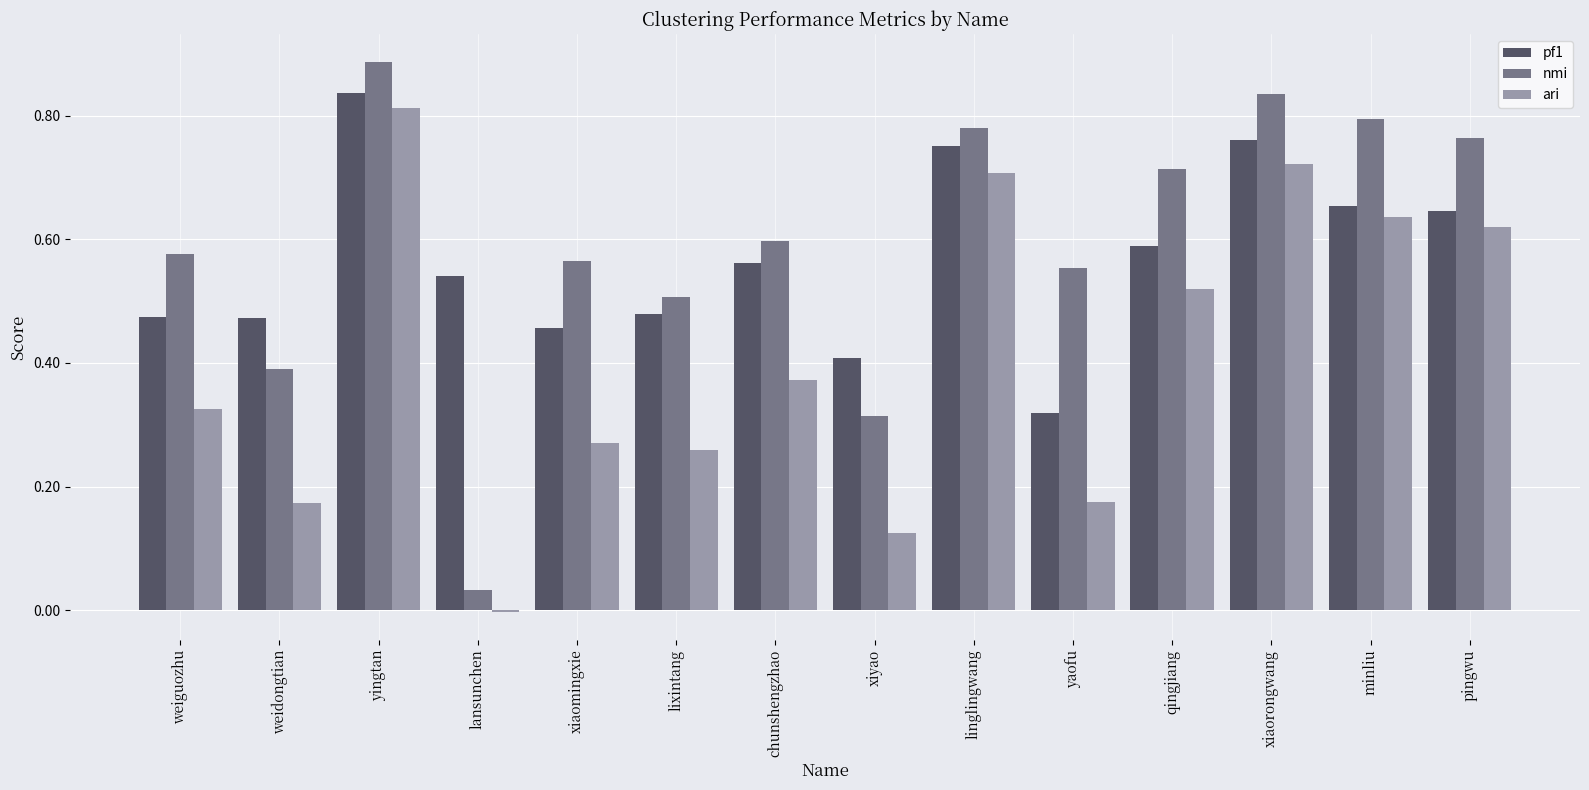

What are all the series names shown in the legend?

pf1, nmi, ari